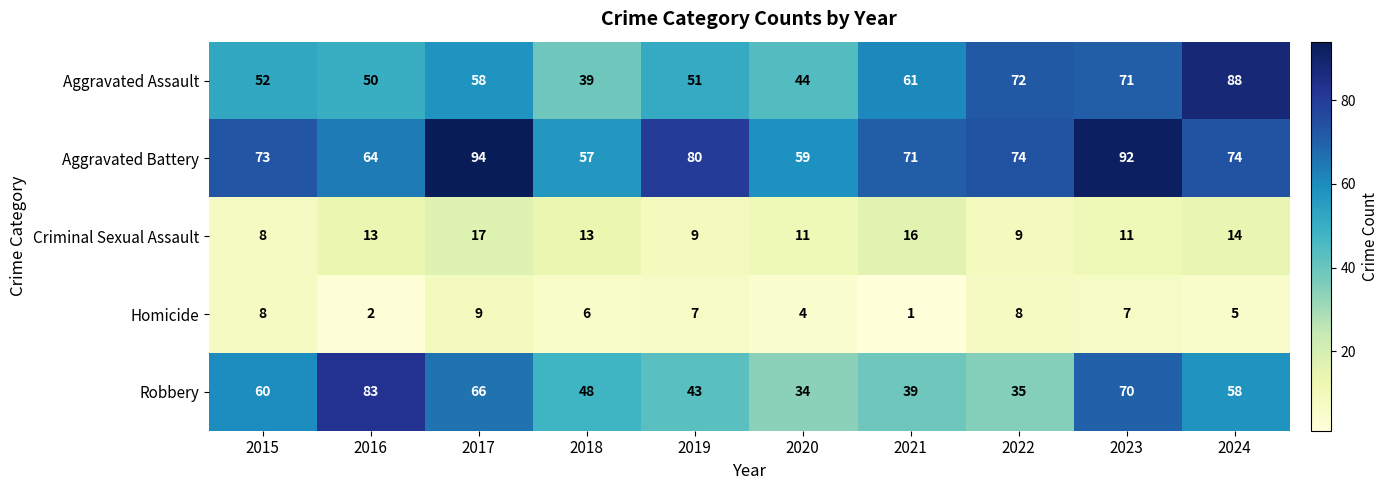

What is the spread (max minus min) of values at 2023?

85